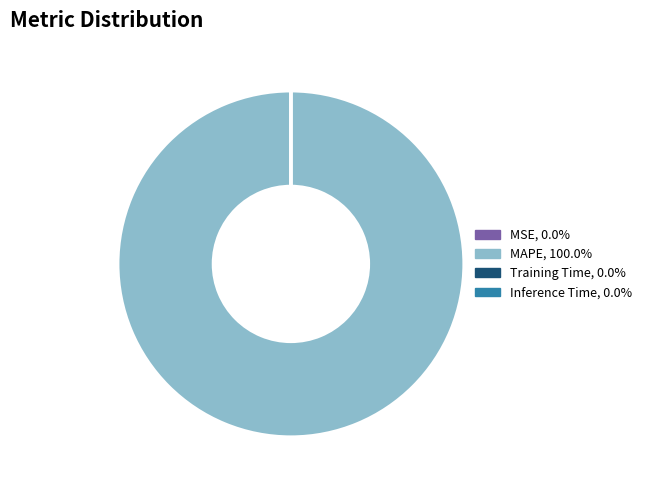

Is MAPE, 100.0% the majority of the pie?

Yes